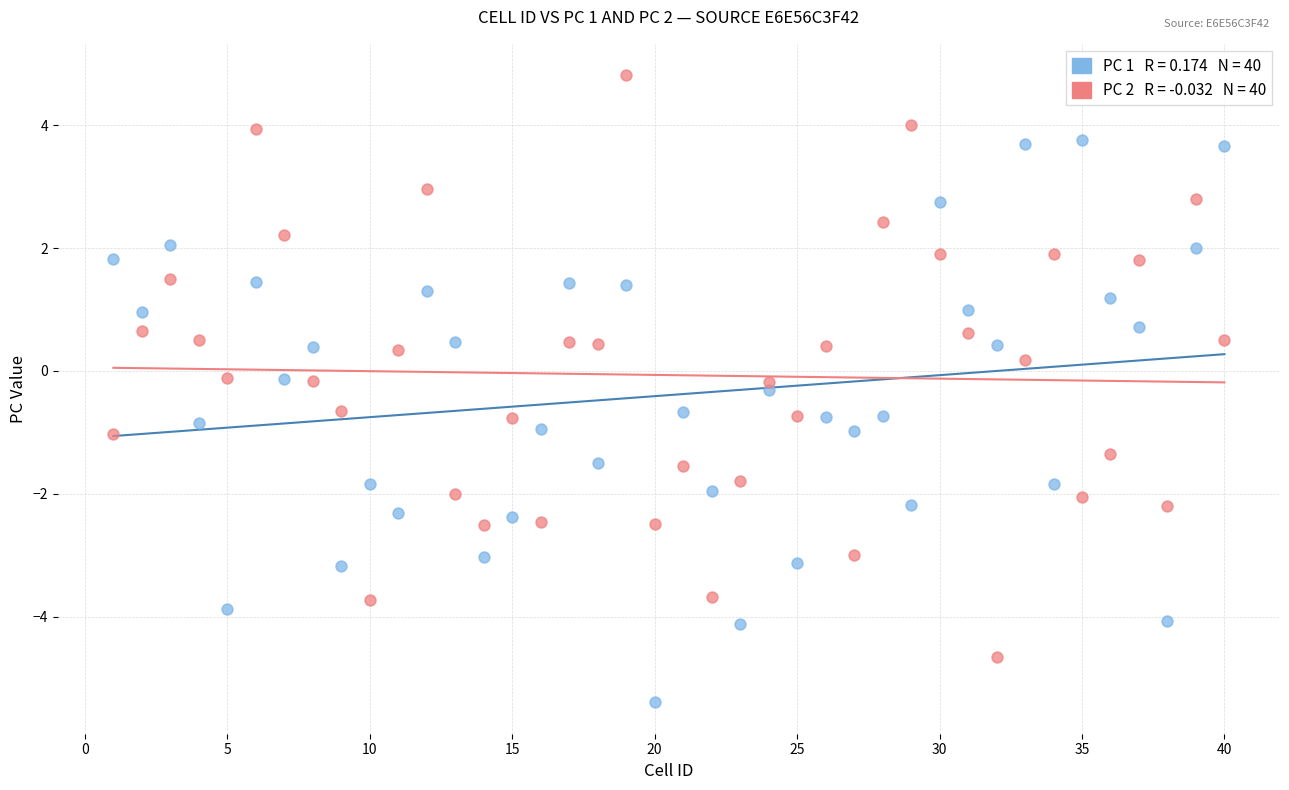

Across all data points, what is the range of Y values (max minus min)?

10.2